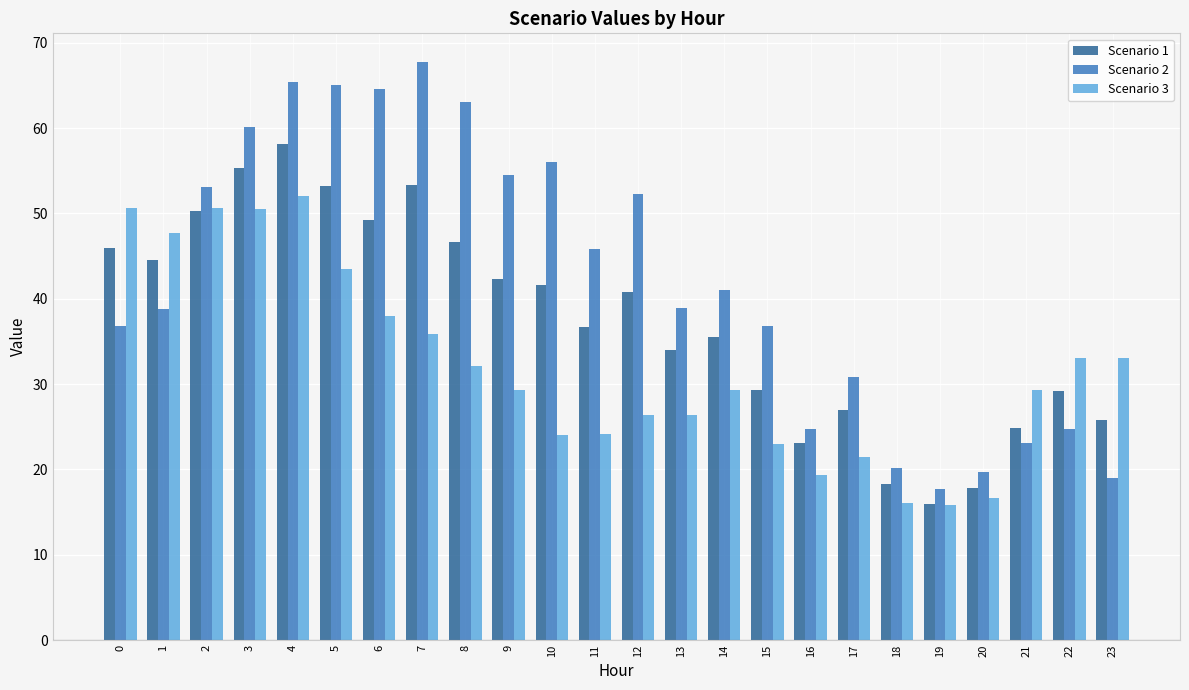

Rank the series by their maximum value, from highest to lowest.

Scenario 2, Scenario 1, Scenario 3